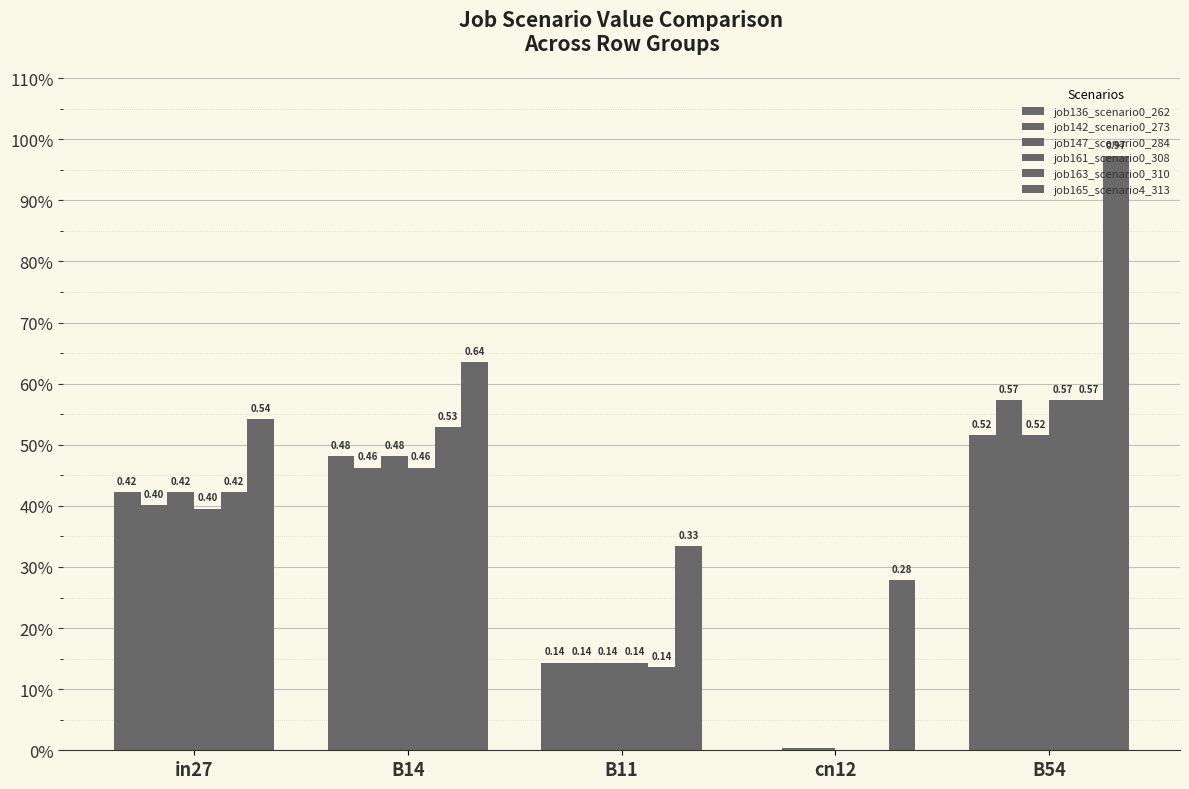

Reading right to left, list all the values displayed in this chart.

job136_scenario0_262: 0.5	0.0	0.1	0.5	0.4
job142_scenario0_273: 0.6	0.0	0.1	0.5	0.4
job147_scenario0_284: 0.5	0.0	0.1	0.5	0.4
job161_scenario0_308: 0.6	0.0	0.1	0.5	0.4
job163_scenario0_310: 0.6	0.0	0.1	0.5	0.4
job165_scenario4_313: 1.0	0.3	0.3	0.6	0.5